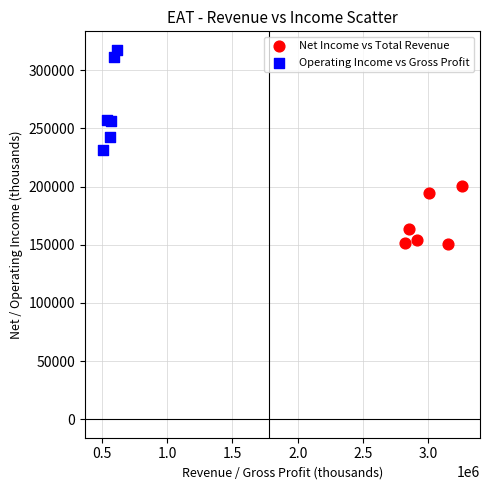

What are all the series names shown in the legend?

Net Income vs Total Revenue, Operating Income vs Gross Profit